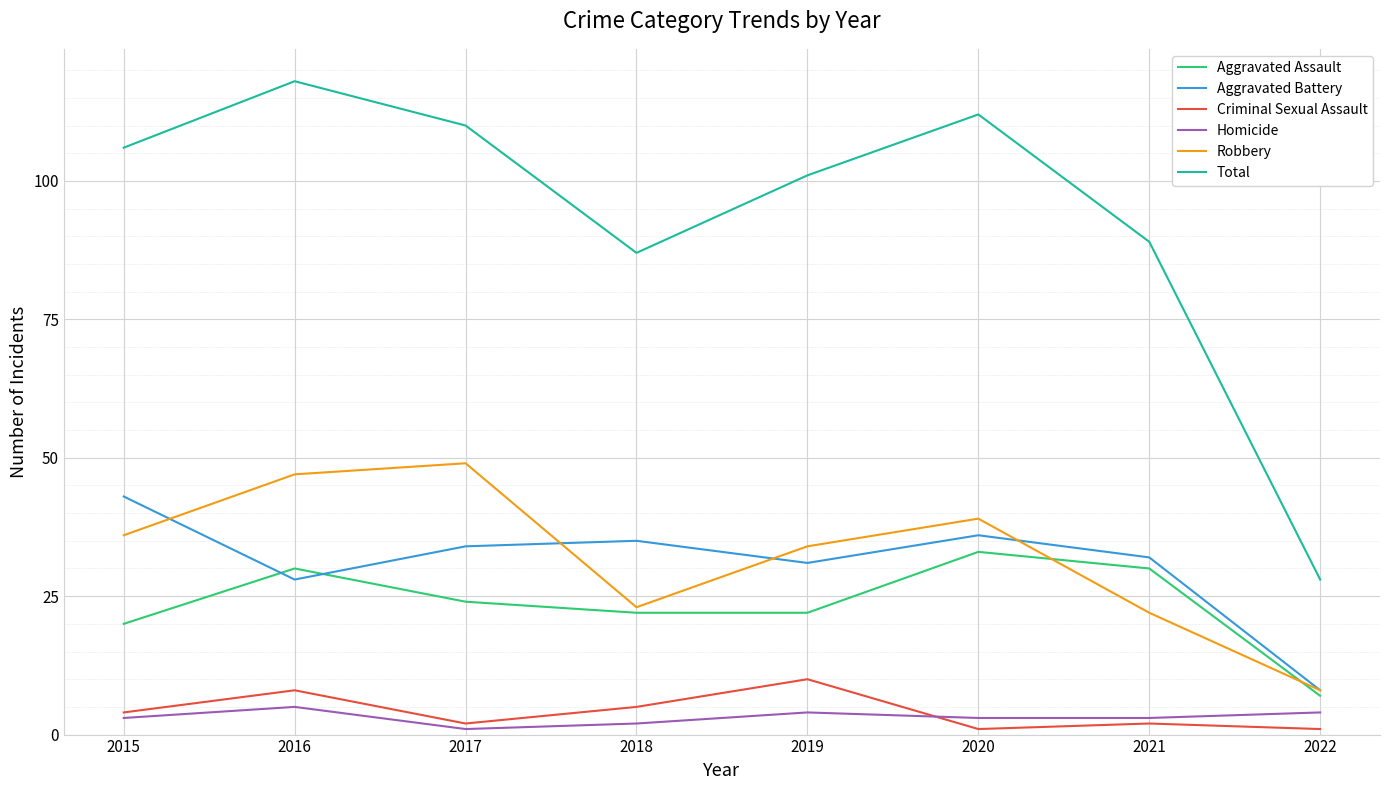

What is the average value of the Homicide series?

3